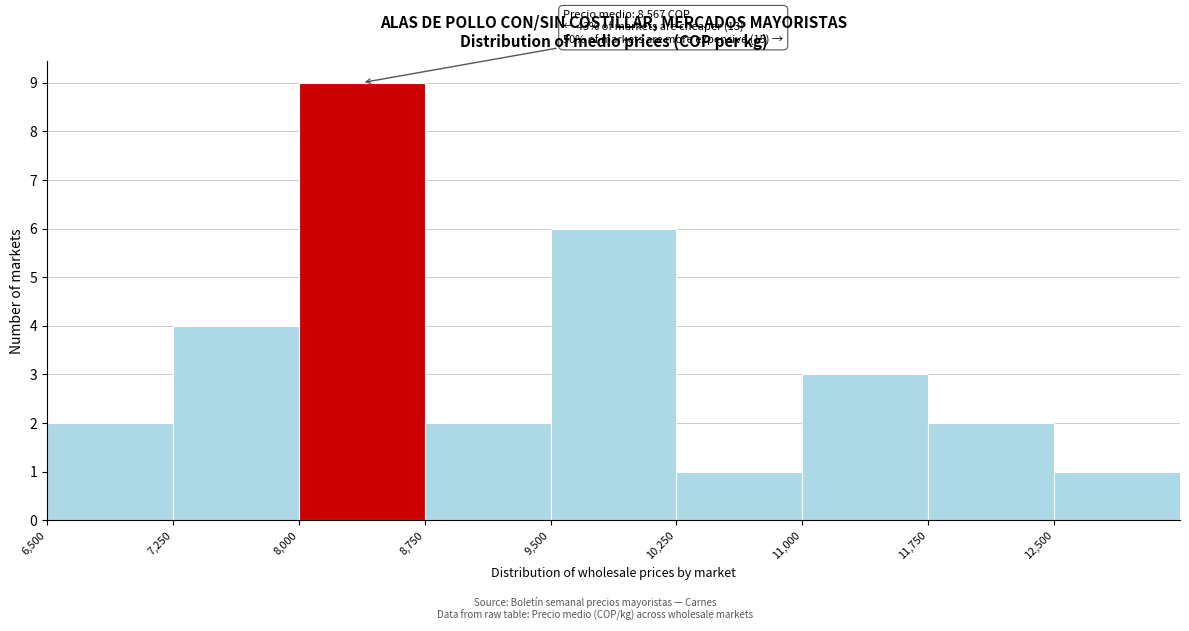

Over which range of the x-axis is the bar tallest?

8000 to 8750